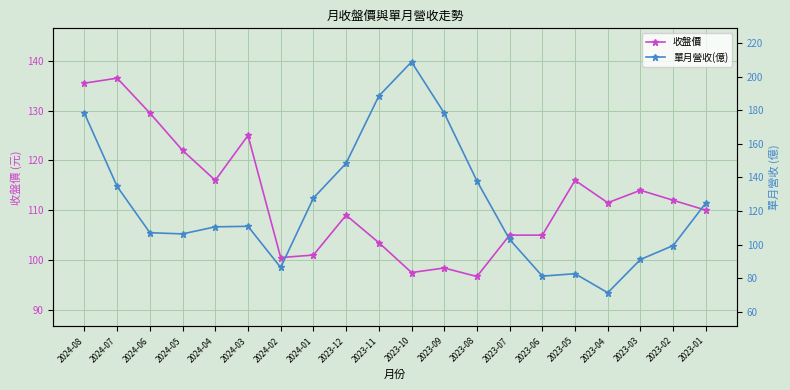

After their last crossing, which series has the higher values: 單月營收(億) or 收盤價?

單月營收(億)